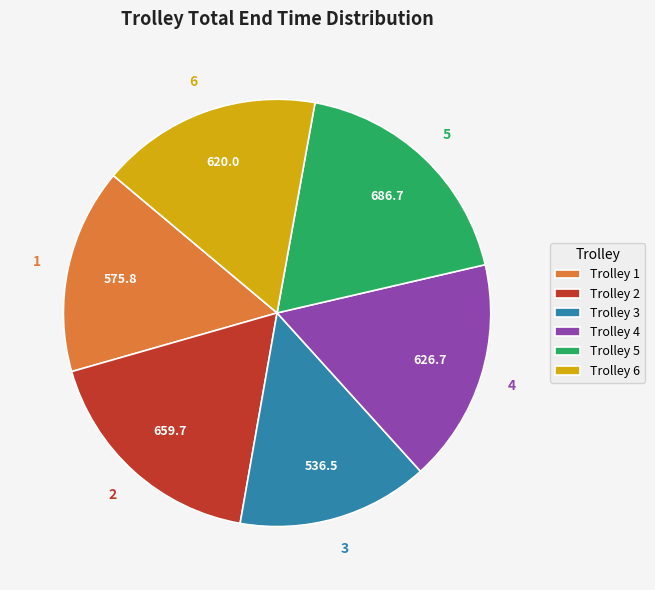

Which category has the smallest portion of the pie?

Trolley 3